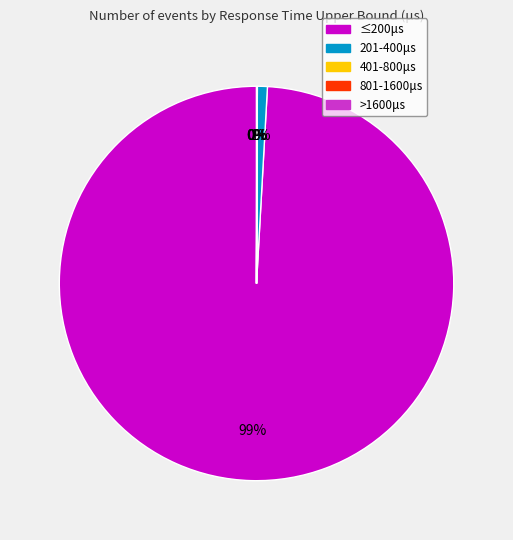

Between ≤200μs and 201-400μs, which is larger?

≤200μs